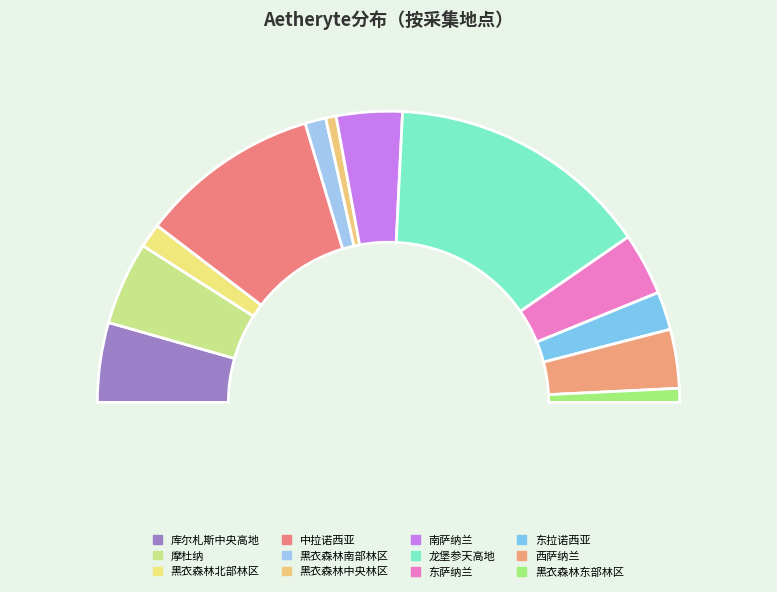

Which category has the smallest portion of the pie?

黑衣森林中央林区